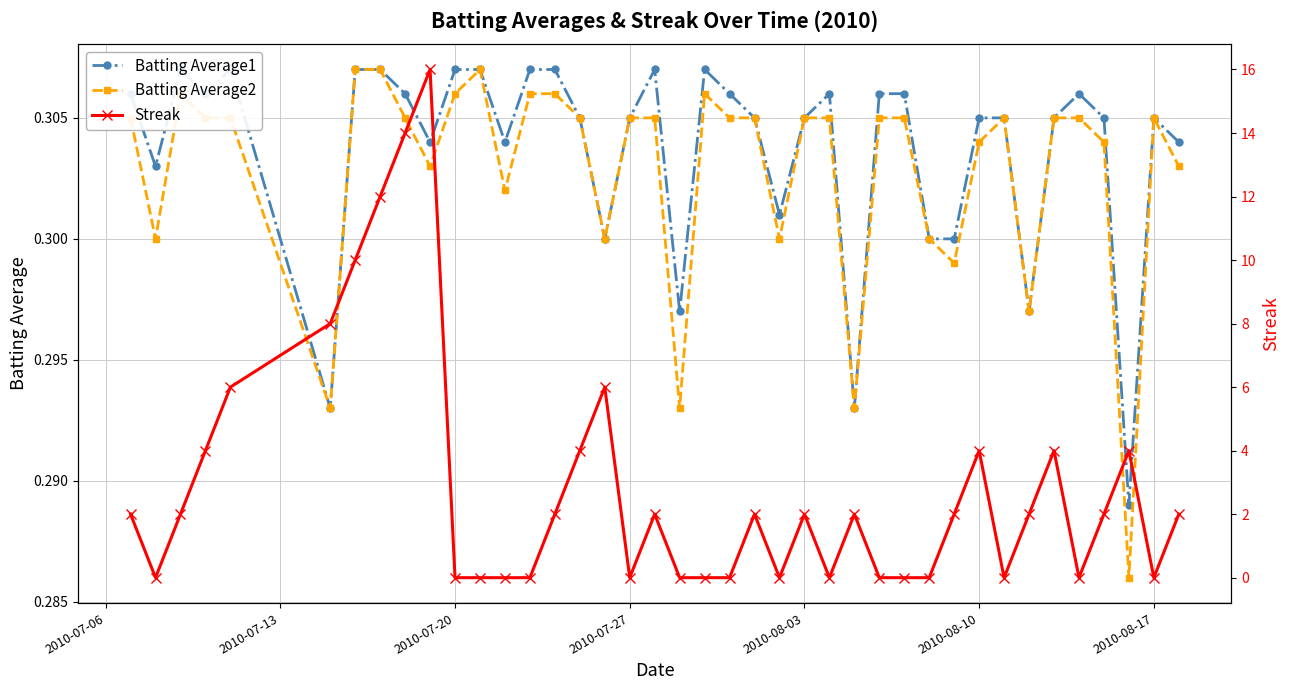

The Batting Average2 series shows 0.1 at 2010-07-27. True or false?

False